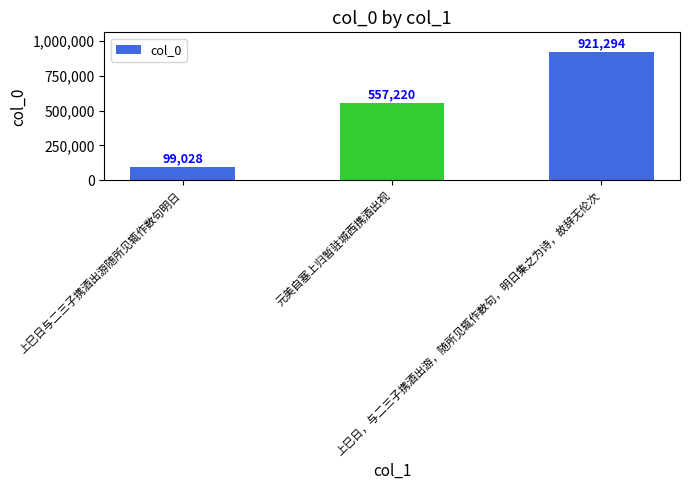

Between 上巳日与二三子携酒出游随所见辄作数句明日 and 上巳日，与二三子携酒出游，随所见辄作数句，明日集之为诗，故辞无伦次, which is larger?

上巳日，与二三子携酒出游，随所见辄作数句，明日集之为诗，故辞无伦次